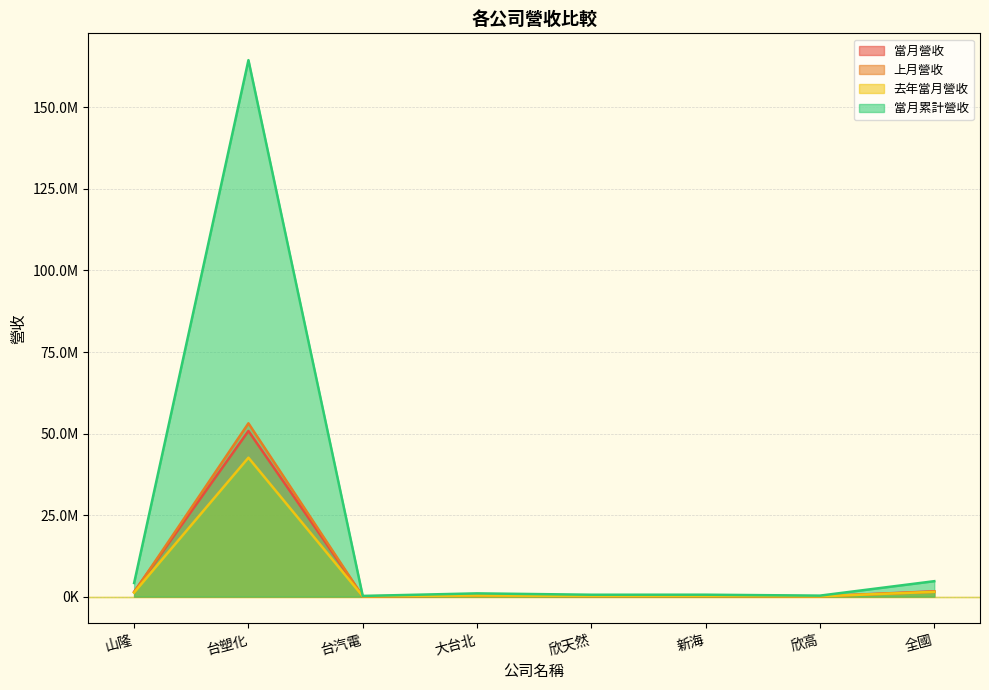

What is the difference between the 當月營收 values at 山隆 and 大台北?

1139072